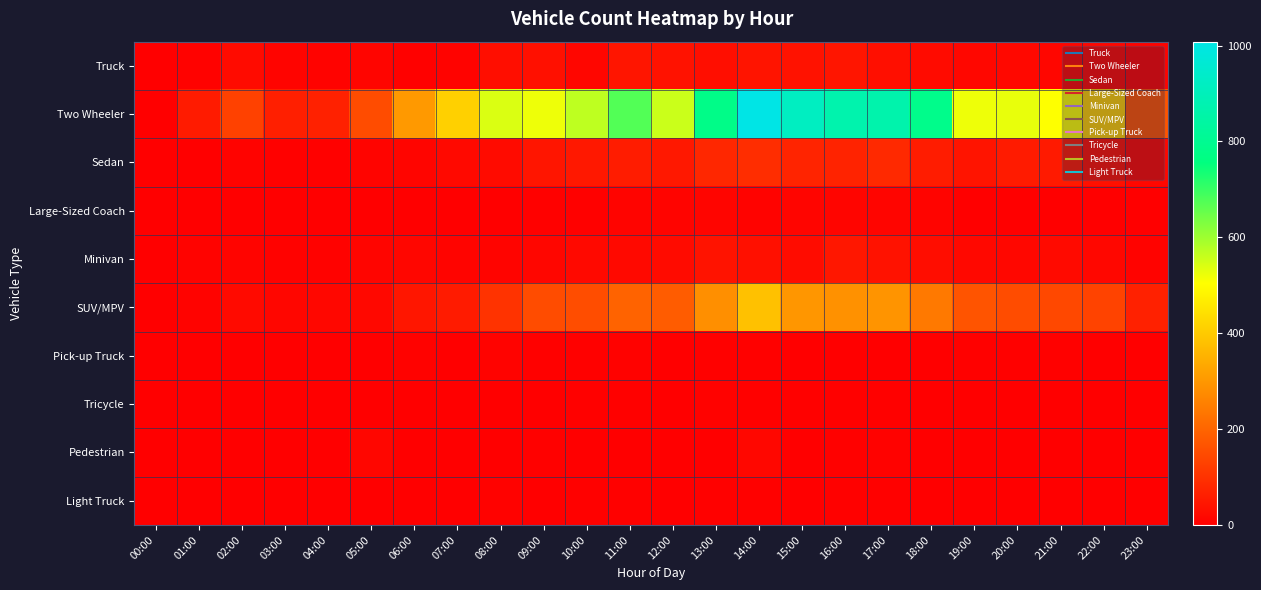

Which series has the largest total across all categories?

Two Wheeler